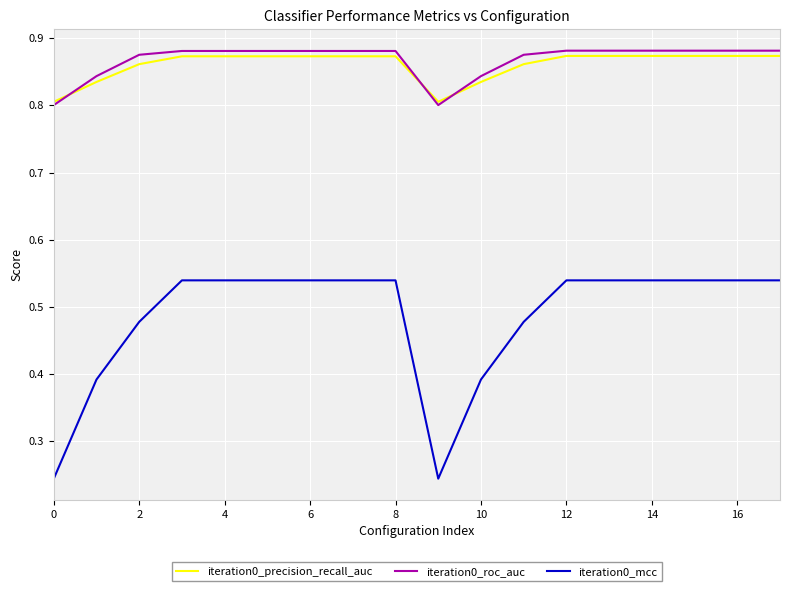

Which series has the widest spread of values?

iteration0_mcc